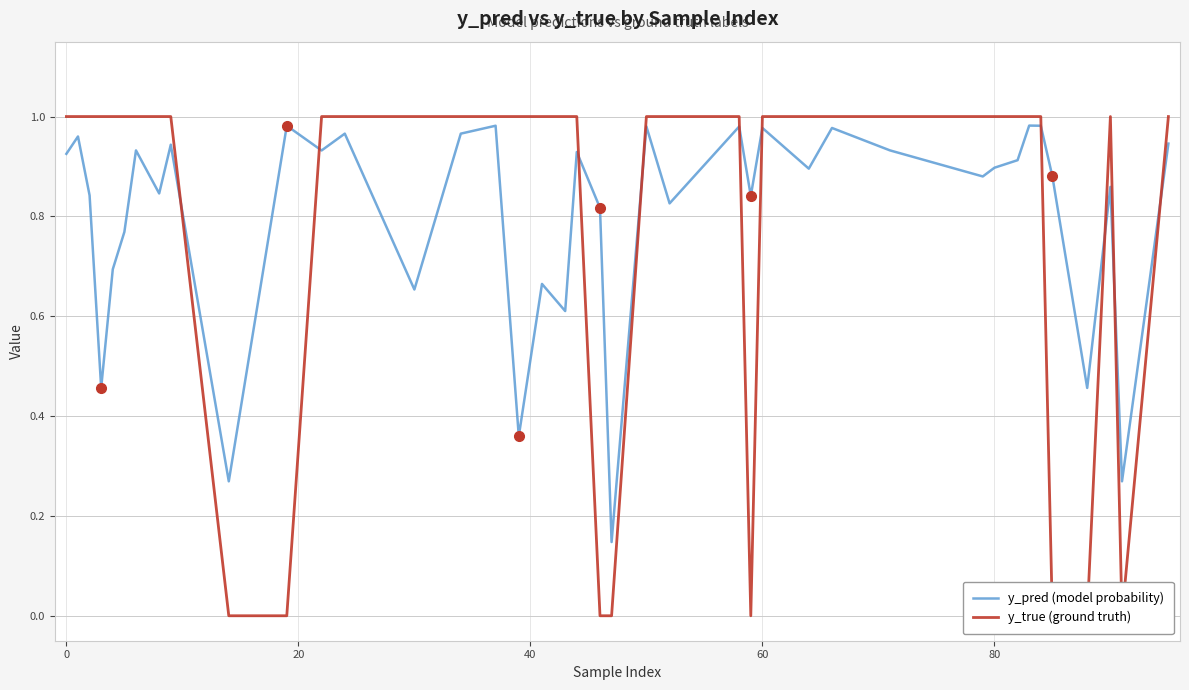

Rank the series by their maximum value, from highest to lowest.

y_true (ground truth), y_pred (model probability)